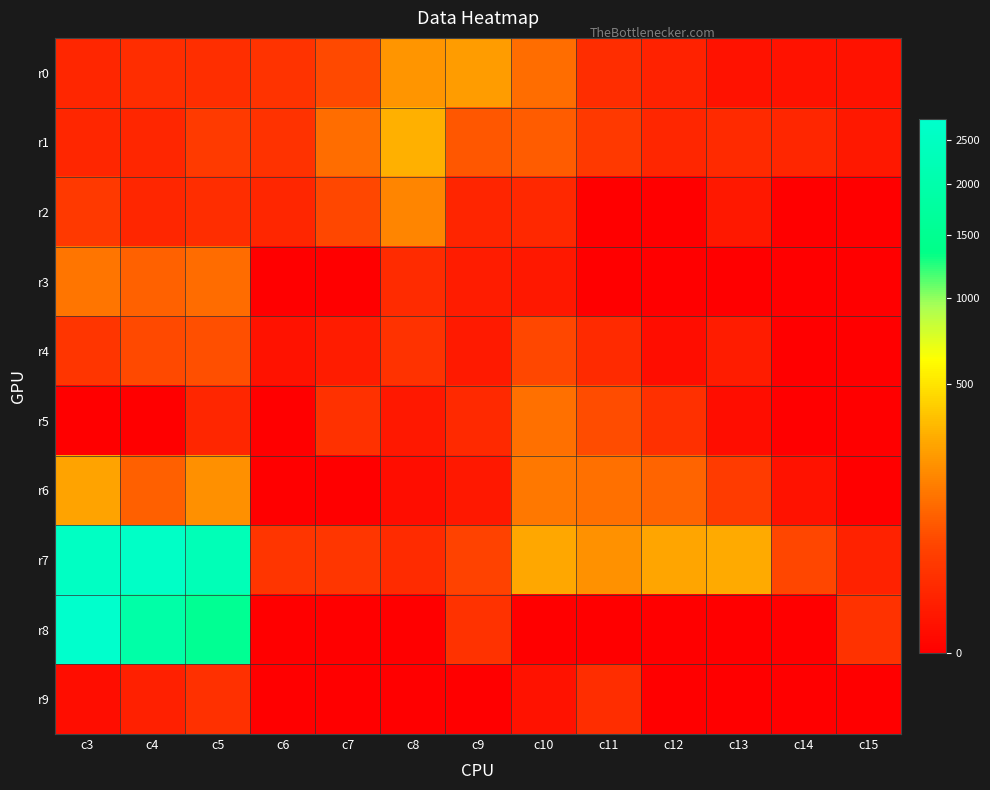

Reading left to right, list all the values displayed in this chart.

r0: c3=12	c4=19	c5=20	c6=26	c7=57	c8=219	c9=236	c10=119	c11=19	c12=10	c13=2	c14=2	c15=2
r1: c3=13	c4=12	c5=34	c6=25	c7=120	c8=301	c9=77	c10=85	c11=33	c12=12	c13=16	c14=12	c15=4
r2: c3=33	c4=12	c5=18	c6=12	c7=56	c8=175	c9=11	c10=14	c11=0	c12=0	c13=4	c14=0	c15=0
r3: c3=137	c4=94	c5=113	c6=0	c7=0	c8=17	c9=6	c10=4	c11=0	c12=0	c13=0	c14=0	c15=0
r4: c3=28	c4=58	c5=65	c6=2	c7=6	c8=24	c9=5	c10=56	c11=16	c12=1	c13=6	c14=0	c15=0
r5: c3=0	c4=0	c5=12	c6=0	c7=23	c8=4	c9=15	c10=123	c11=62	c12=22	c13=1	c14=0	c15=0
r6: c3=263	c4=92	c5=198	c6=0	c7=0	c8=1	c9=4	c10=141	c11=124	c12=100	c13=36	c14=2	c15=0
r7: c3=2538	c4=2626	c5=2267	c6=27	c7=29	c8=17	c9=48	c10=274	c11=207	c12=270	c13=279	c14=54	c15=10
r8: c3=2773	c4=1927	c5=1547	c6=0	c7=0	c8=0	c9=25	c10=0	c11=0	c12=0	c13=0	c14=0	c15=25
r9: c3=1	c4=8	c5=22	c6=0	c7=0	c8=0	c9=0	c10=2	c11=18	c12=0	c13=0	c14=0	c15=0